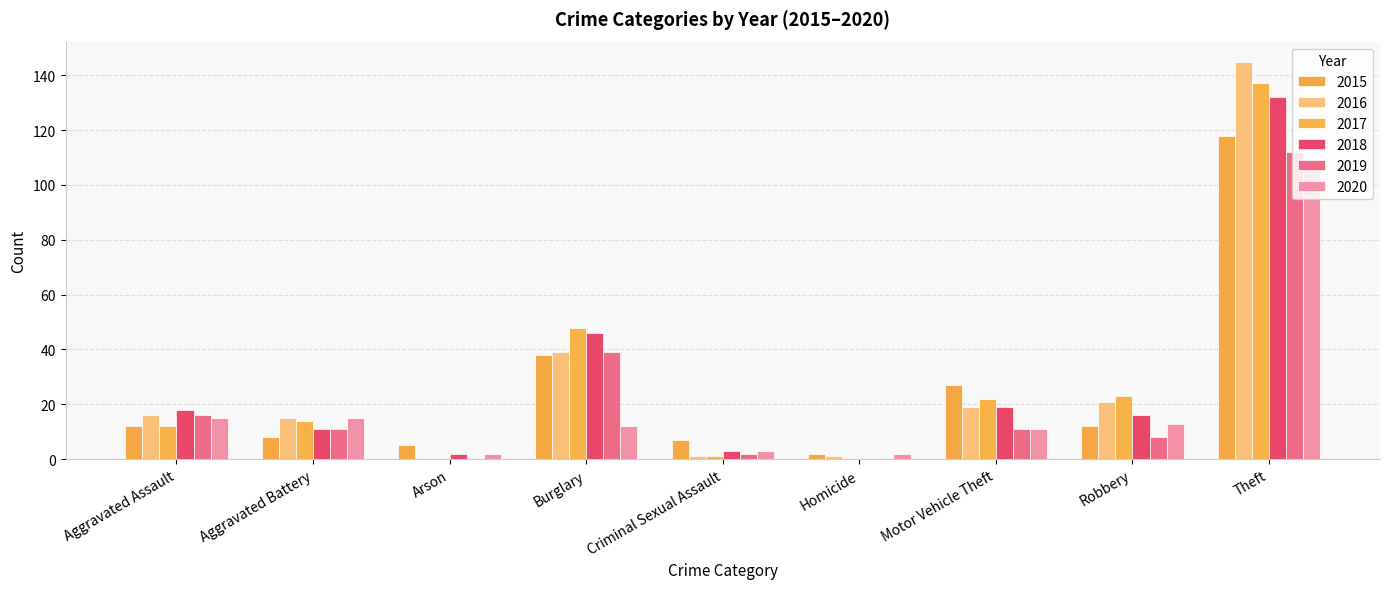

How many groups of bars are there?

9